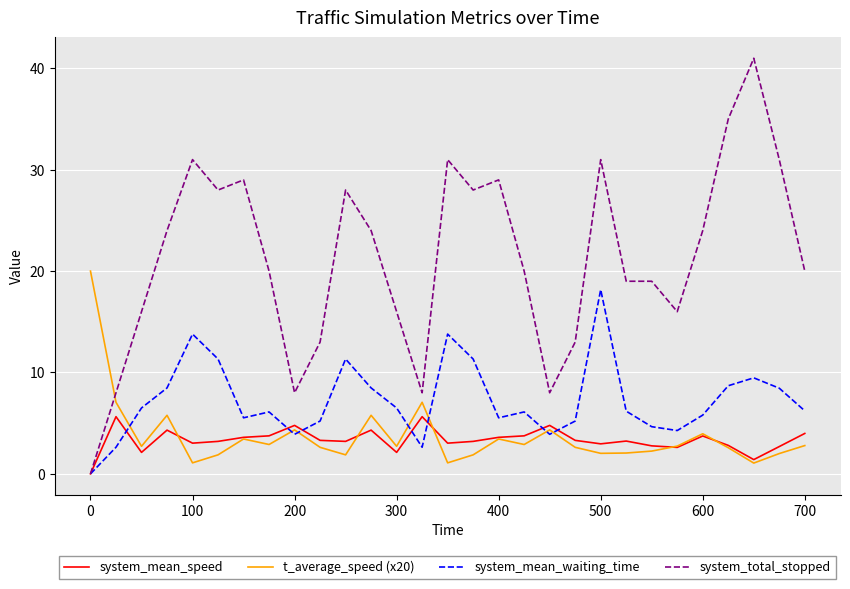

Which series has the largest range (max minus min)?

system_total_stopped